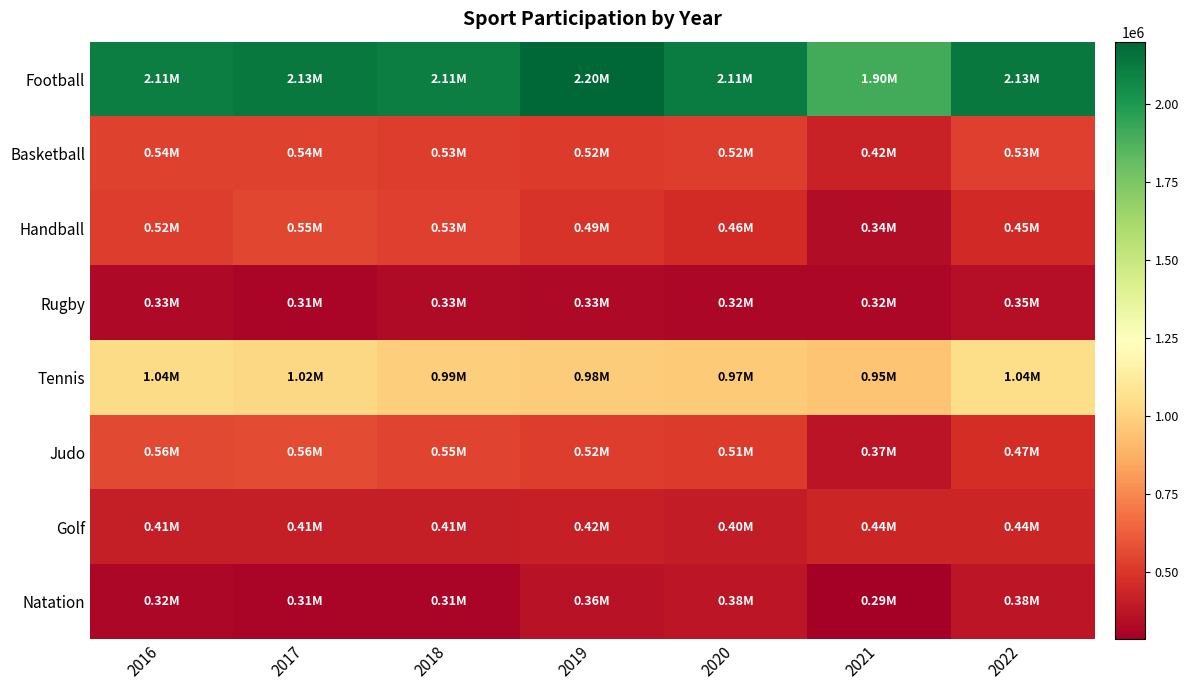

Count the number of data series in this chart.

8